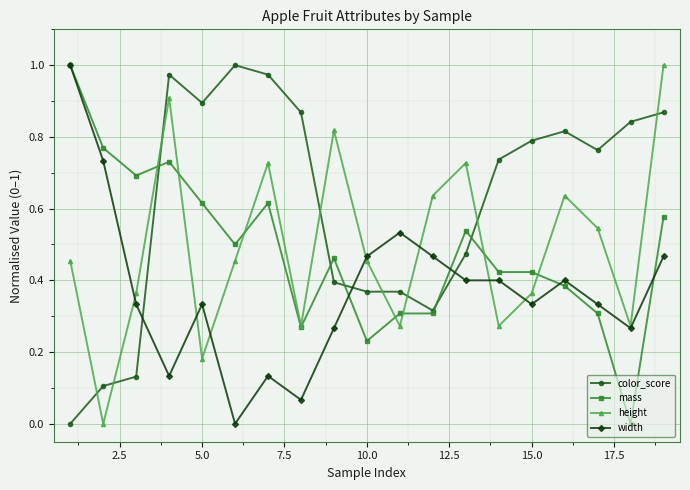

Which series has the largest total across all categories?

color_score